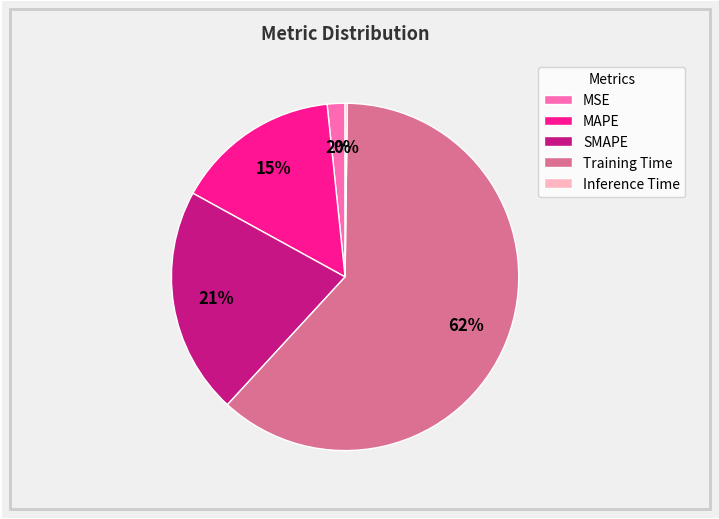

Is the sum of Training Time and MSE greater than half?

Yes